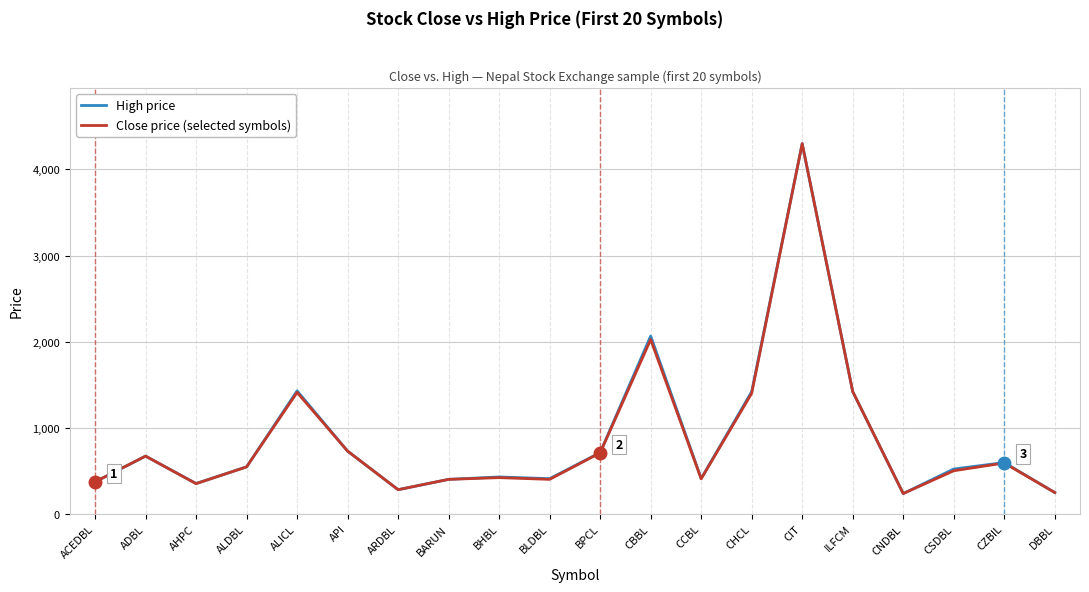

What is the spread (max minus min) of values at CHCL?

19